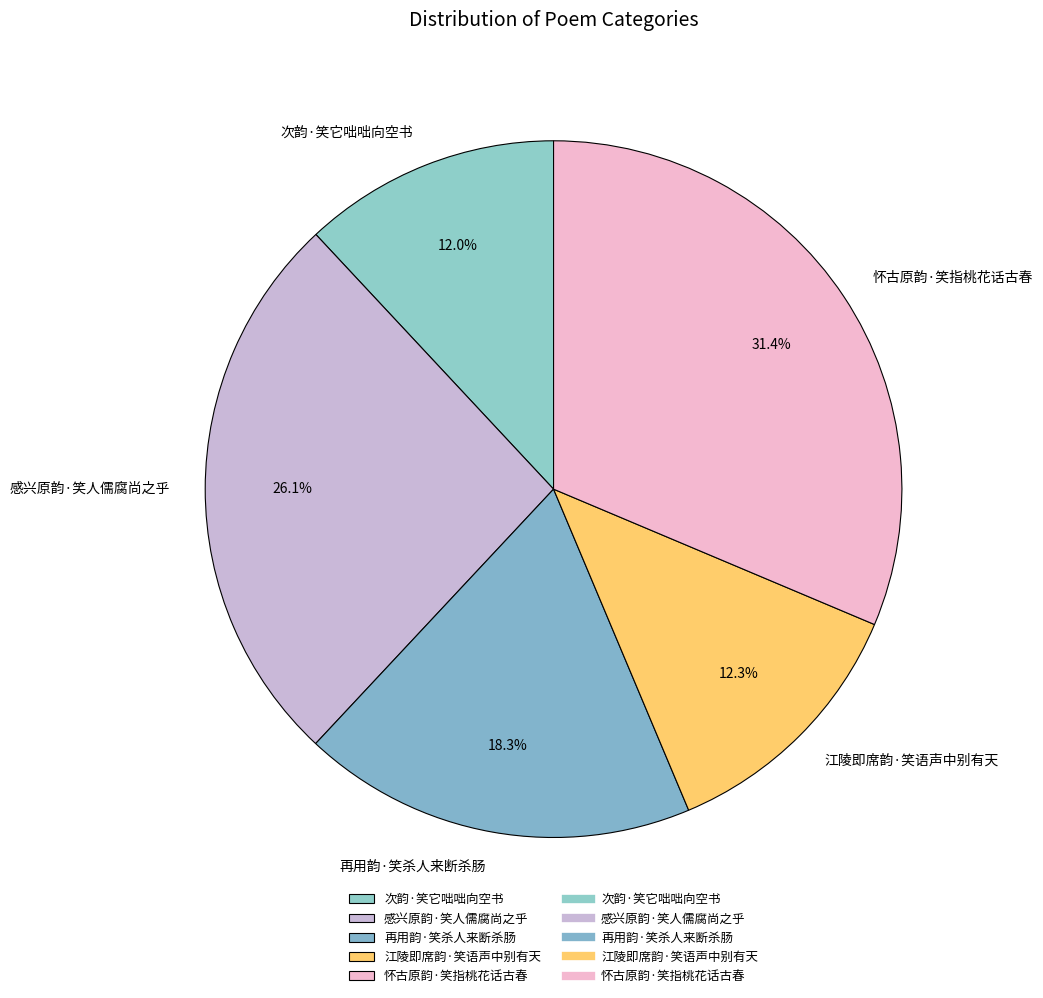

What is the largest slice in the pie chart?

怀古原韵·笑指桃花话古春